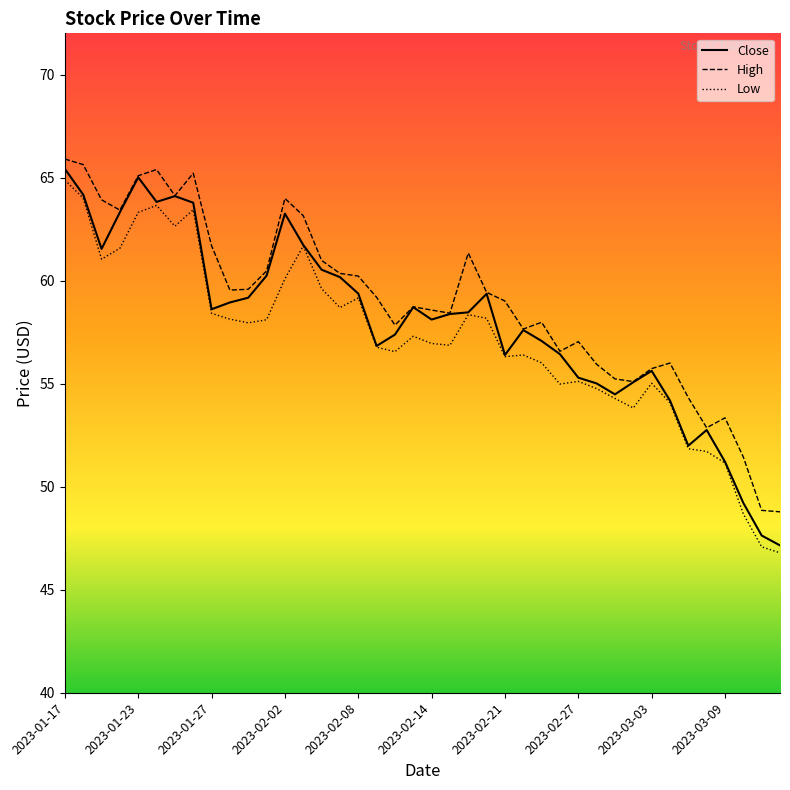

What is the minimum value for Low?

46.8